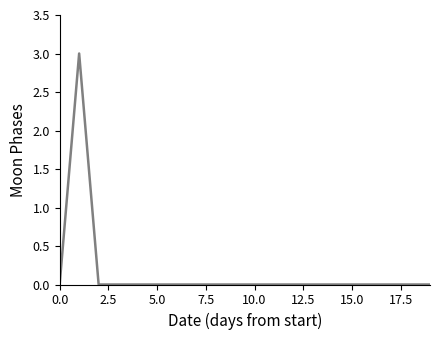

What is the maximum value shown in the chart?

3